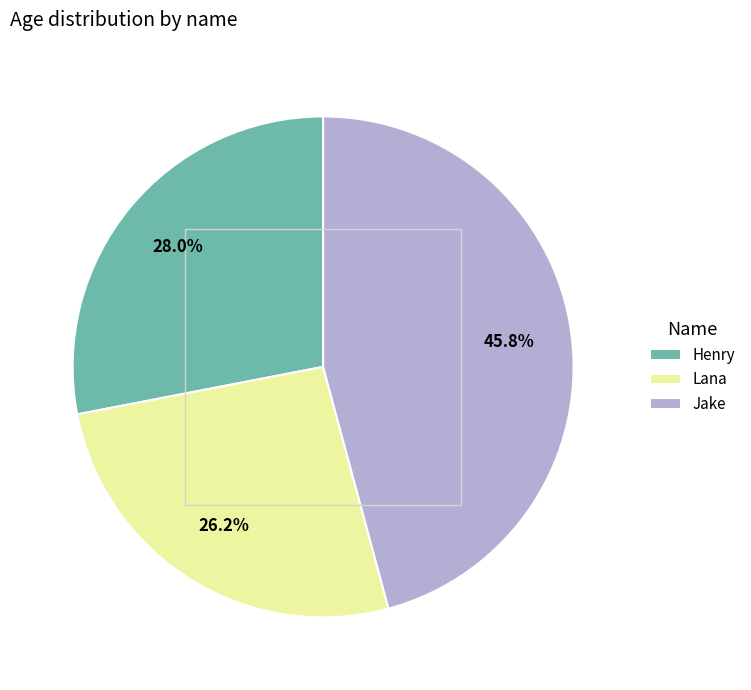

Is there a majority slice in this chart?

No